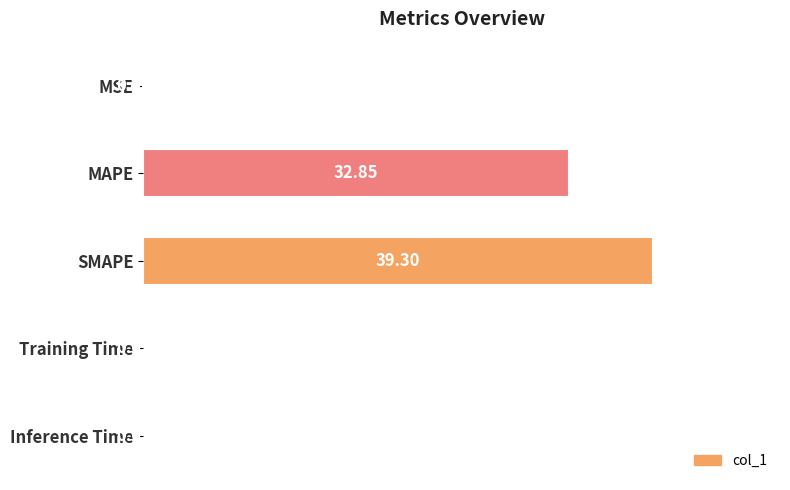

What is the sum of all values?

72.3